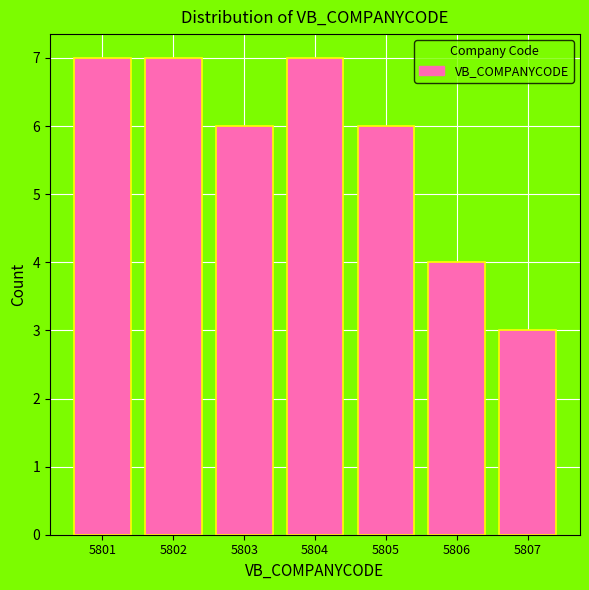

Reading left to right, list all the values displayed in this chart.

7	7	6	7	6	4	3